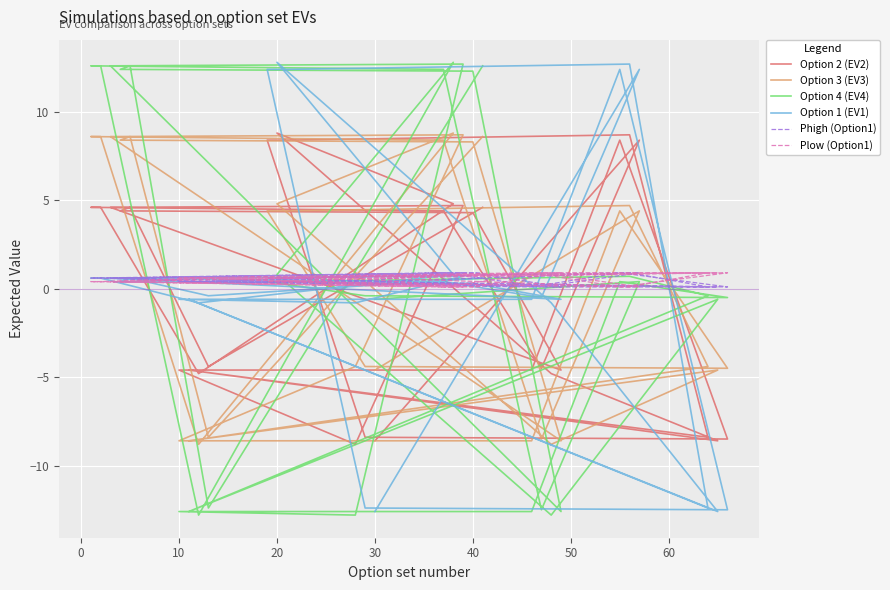

Reading left to right, what are all the values shown in this chart?

Option 2 (EV2): -8.6	8.4	-4.5	4.4	4.6	4.6	-4.8	4.8	8.8	-4.8	-8.6	-4.6	-8.4	8.7	8.4	8.4	-8.4	-8.5	8.4	-4.6	-4.6	-8.8	4.7	4.6	-4.6	4.3	4.4	4.6	-4.4	4.6
Option 3 (EV3): -4.6	4.4	-8.5	8.4	8.6	8.6	-8.8	8.8	4.8	-8.8	-4.6	-8.6	-4.4	4.7	4.4	4.4	-4.4	-4.5	4.4	-8.6	-8.6	-4.4	8.7	8.6	-8.6	8.3	8.4	8.6	-8.4	8.6
Option 4 (EV4): -0.6	0.4	-12.5	12.4	12.6	12.6	-12.8	12.8	0.8	-12.8	-0.6	-12.6	-0.4	0.7	0.4	0.4	-0.4	-0.5	0.4	-12.6	-12.6	-12.8	12.7	12.6	-12.6	12.3	12.4	12.6	-12.4	12.6
Option 1 (EV1): -12.6	12.4	-0.5	0.4	0.6	0.6	-0.8	0.8	12.8	-0.8	-12.6	-0.6	-12.4	12.7	12.4	12.4	-12.4	-12.5	12.4	-0.6	-0.6	-0.8	0.7	0.6	-0.6	0.3	0.4	0.6	-0.4	0.6
Phigh (Option1): 0.4	0.9	0.1	0.9	0.6	0.6	0.4	0.9	0.6	0.1	0.1	0.4	0.1	0.9	0.6	0.6	0.4	0.1	0.9	0.1	0.4	0.4	0.9	0.6	0.1	0.9	0.6	0.6	0.4	0.9
Plow (Option1): 0.6	0.1	0.9	0.1	0.4	0.4	0.6	0.1	0.4	0.9	0.9	0.6	0.9	0.1	0.4	0.4	0.6	0.9	0.1	0.9	0.6	0.6	0.1	0.4	0.9	0.1	0.4	0.4	0.6	0.1